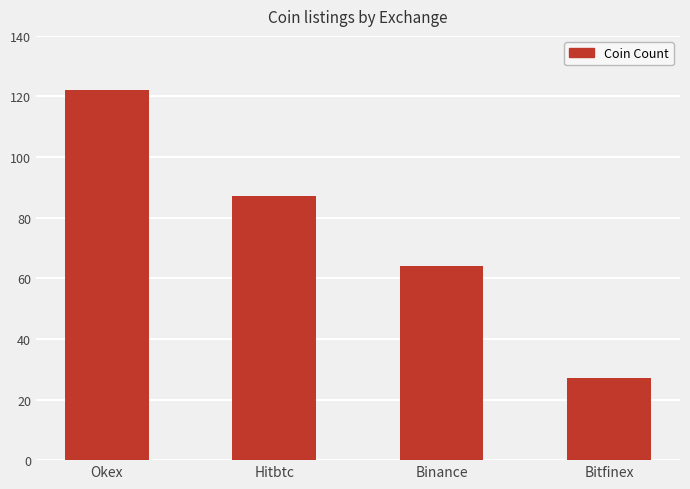

What position from the left is Binance?

3